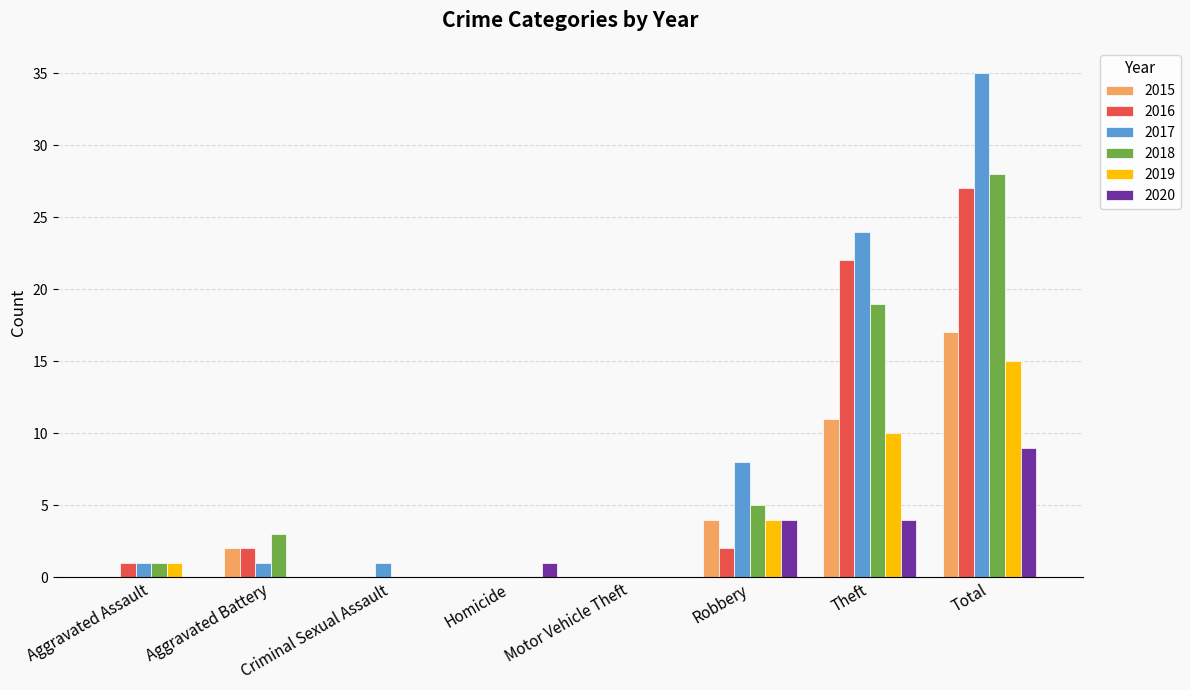

Which series has the largest total across all categories?

2017